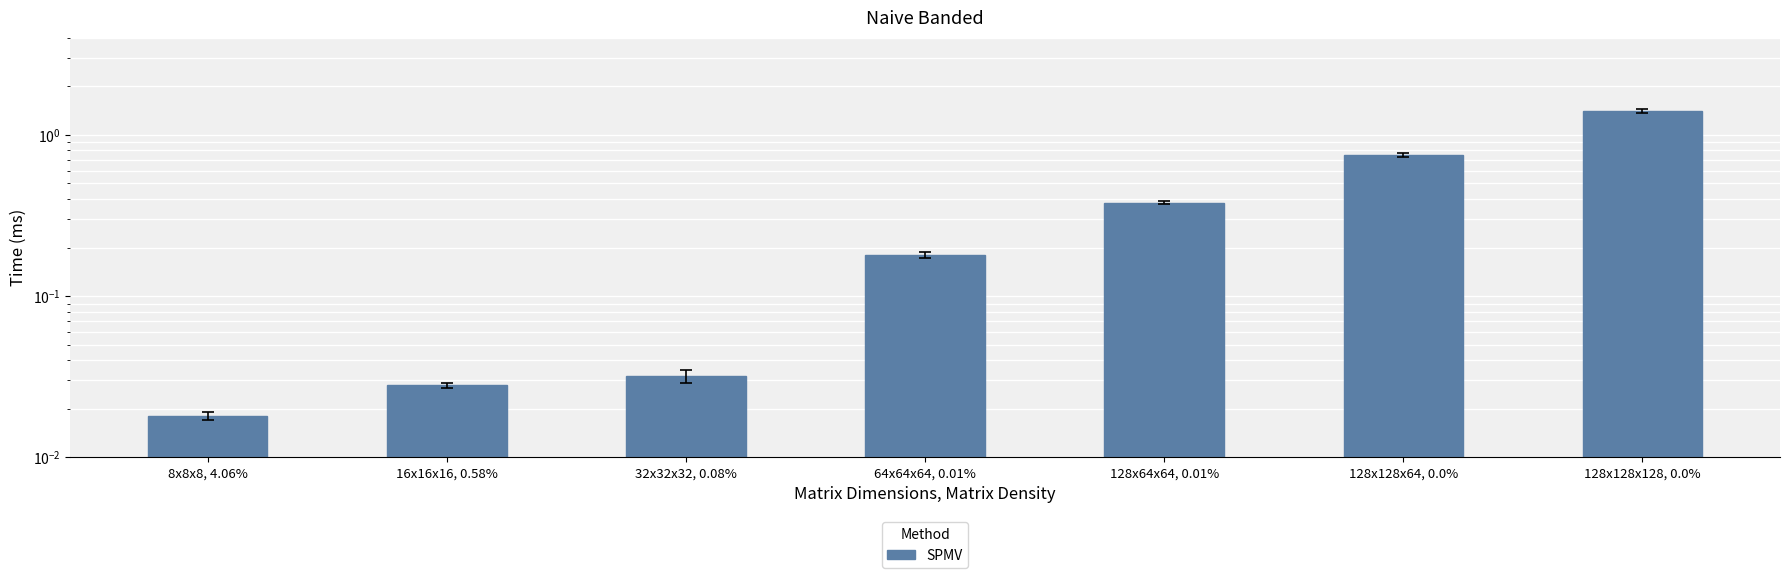

List the labels in order of value, largest first.

128x128x128, 0.0%, 128x128x64, 0.0%, 128x64x64, 0.01%, 64x64x64, 0.01%, 32x32x32, 0.08%, 16x16x16, 0.58%, 8x8x8, 4.06%